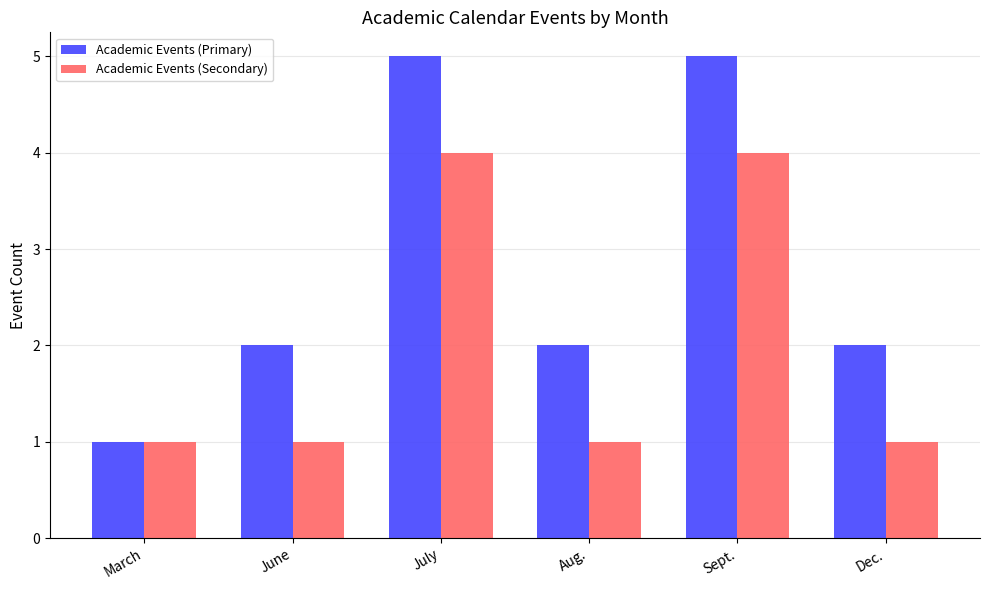

What is the value of the Academic Events (Secondary) bar at the 2nd from the left?

1